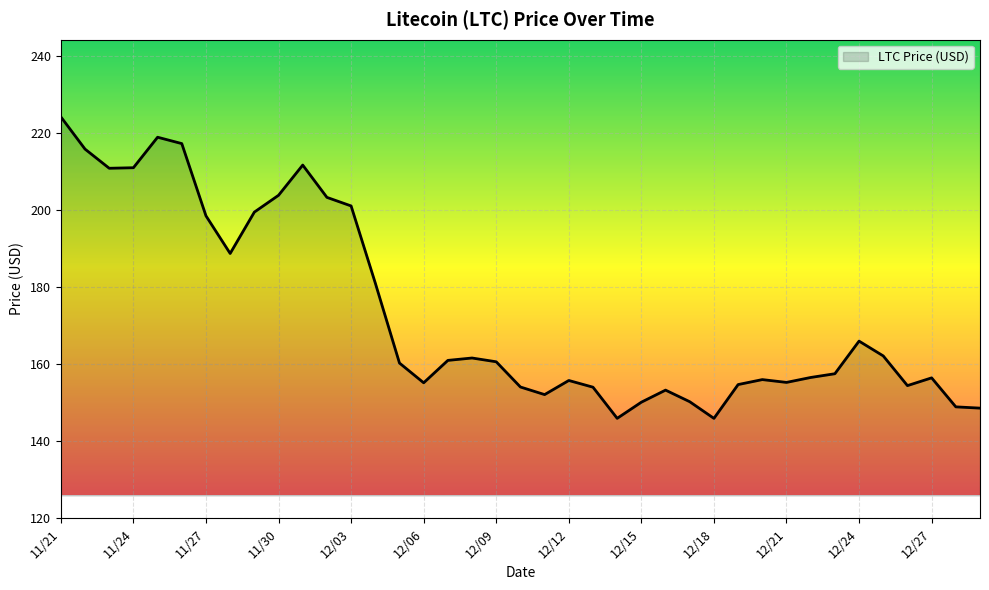

What is the greatest value displayed?

224.1